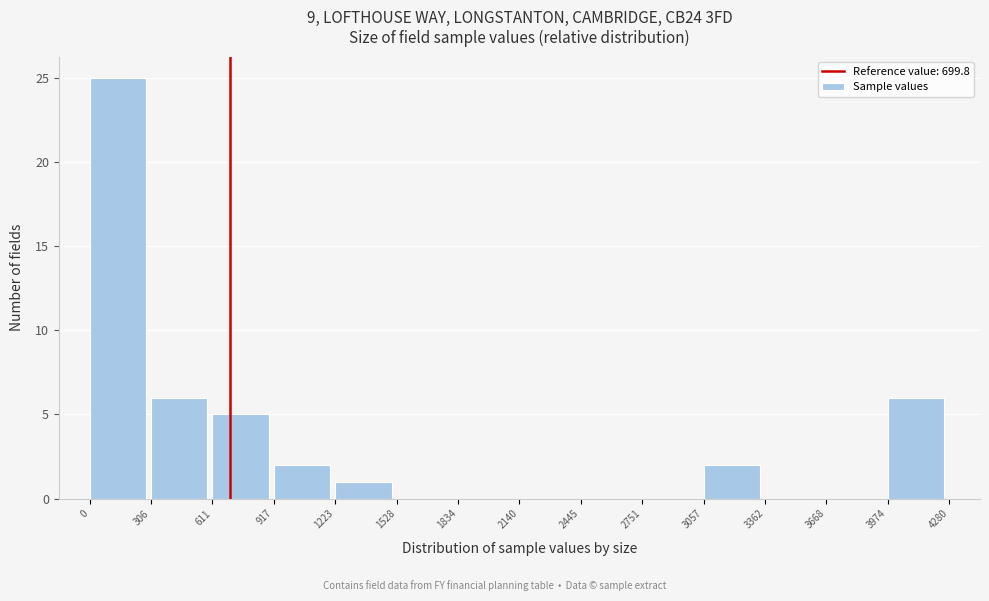

Reading left to right, list every bar in this chart as the range it spans on the x-axis followed by its height. The values are not printed on the chart, so give them approximately, as read against the axis.

0 to 306: 25
306 to 611: 6
611 to 917: 5
917 to 1223: 2
1223 to 1528: 1
1528 to 1834: 0
1834 to 2140: 0
2140 to 2445: 0
2445 to 2751: 0
2751 to 3057: 0
3057 to 3362: 2
3362 to 3668: 0
3668 to 3974: 0
3974 to 4280: 6